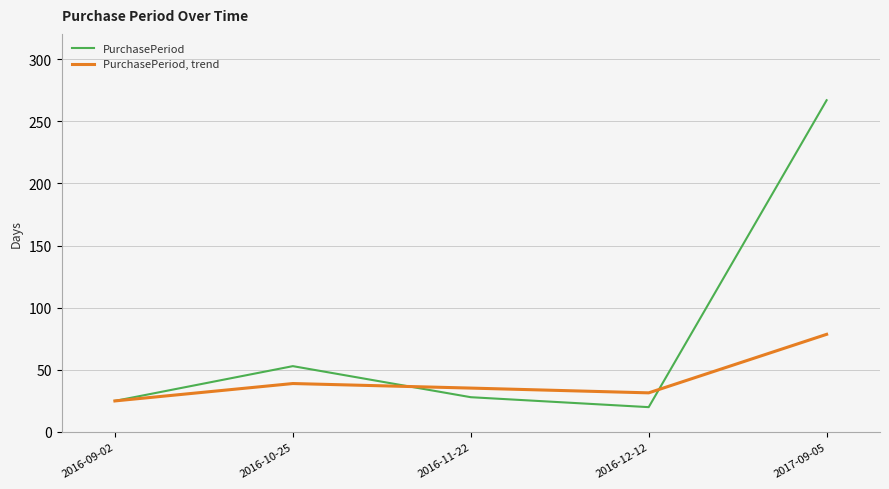

What is the difference between the PurchasePeriod, trend values at 2016-10-25 and 2016-11-22?

3.7